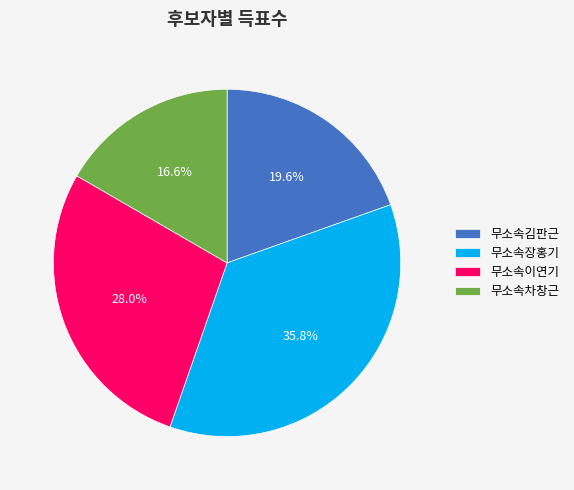

Count the number of slices in the pie.

4